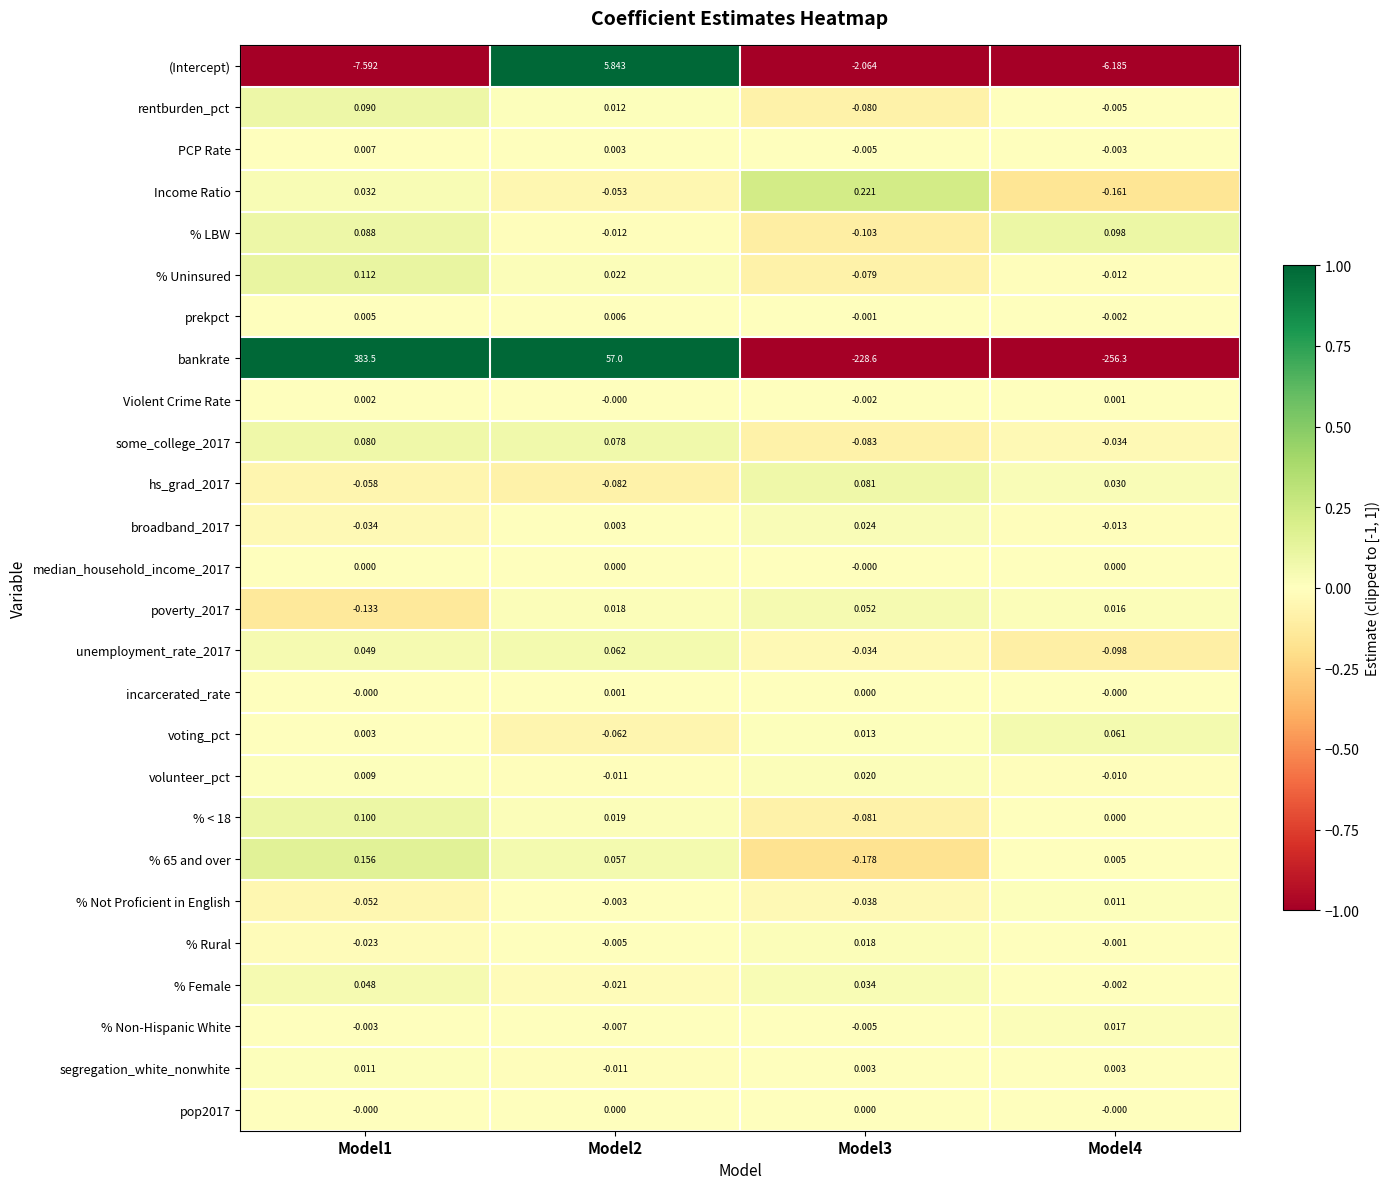

Is the value of pop2017 at Model3 greater than the value of % Uninsured at Model3?

Yes